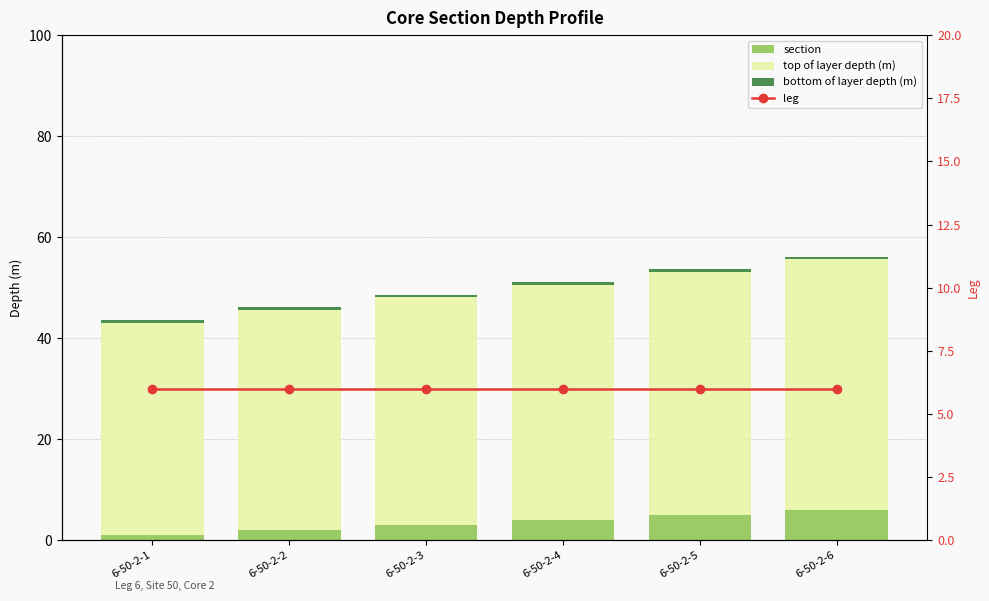

Reading left to right, list all the values displayed in this chart.

section: 6-50-2-1=1.0	6-50-2-2=2.0	6-50-2-3=3.0	6-50-2-4=4.0	6-50-2-5=5.0	6-50-2-6=6.0
top of layer depth (m): 6-50-2-1=42.1	6-50-2-2=43.6	6-50-2-3=45.1	6-50-2-4=46.6	6-50-2-5=48.1	6-50-2-6=49.6
bottom of layer depth (m): 6-50-2-1=0.5	6-50-2-2=0.5	6-50-2-3=0.5	6-50-2-4=0.5	6-50-2-5=0.5	6-50-2-6=0.5
leg: 6-50-2-1=6.0	6-50-2-2=6.0	6-50-2-3=6.0	6-50-2-4=6.0	6-50-2-5=6.0	6-50-2-6=6.0